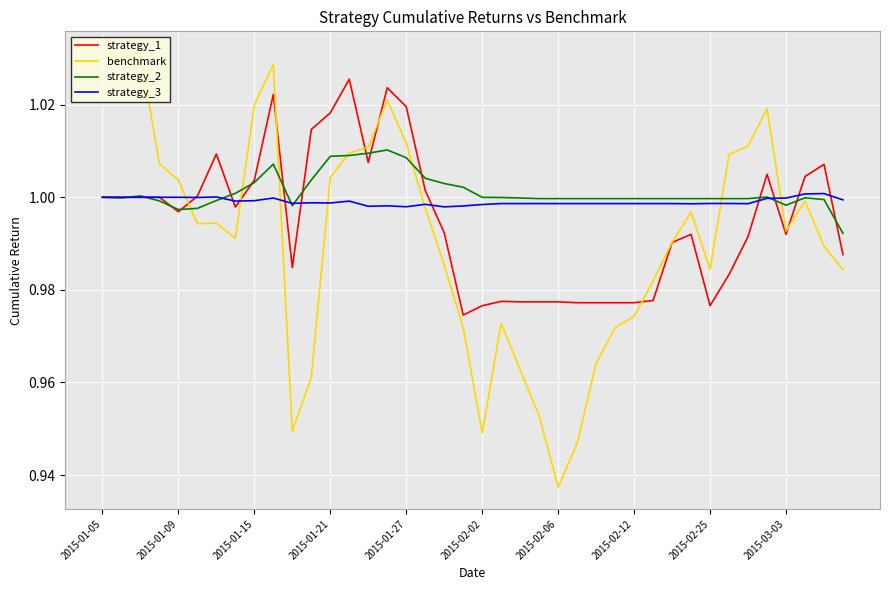

Which series has the widest spread of values?

benchmark